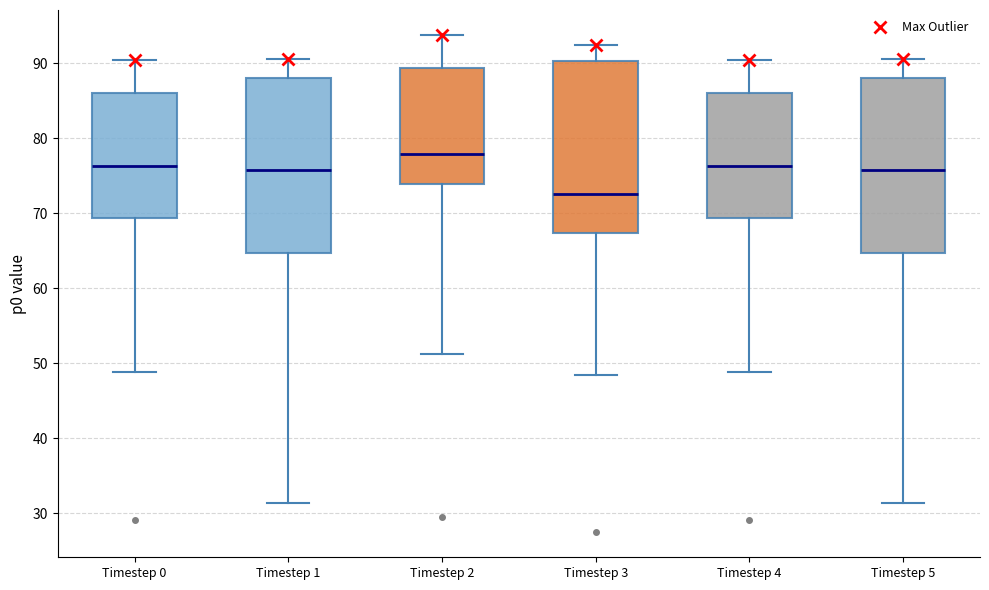

Reading left to right, transcribe this box plot: for each box, give where its median line is, the range the box spans, and where its two whiskers end, as read against the y-axis. The values are not printed on the chart, so give them approximately, as read against the axis.

Timestep 0: median 76, box 69 to 86, whiskers 49 to 90
Timestep 1: median 76, box 65 to 88, whiskers 31 to 91
Timestep 2: median 78, box 74 to 89, whiskers 51 to 94
Timestep 3: median 73, box 67 to 90, whiskers 48 to 93
Timestep 4: median 76, box 69 to 86, whiskers 49 to 90
Timestep 5: median 76, box 65 to 88, whiskers 31 to 91